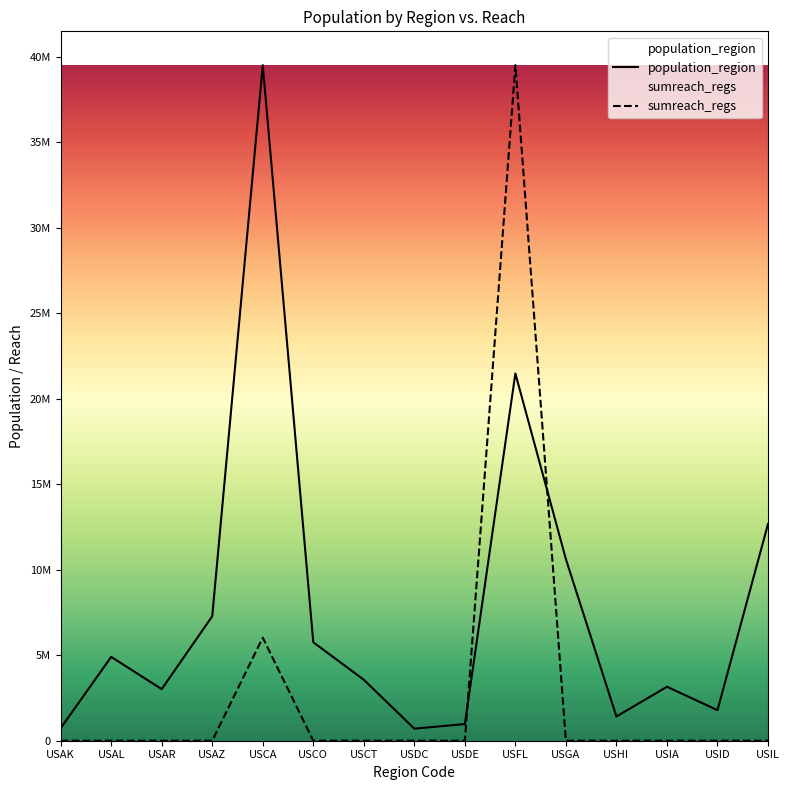

List the series in order of their peak value, lowest first.

population_region, sumreach_regs